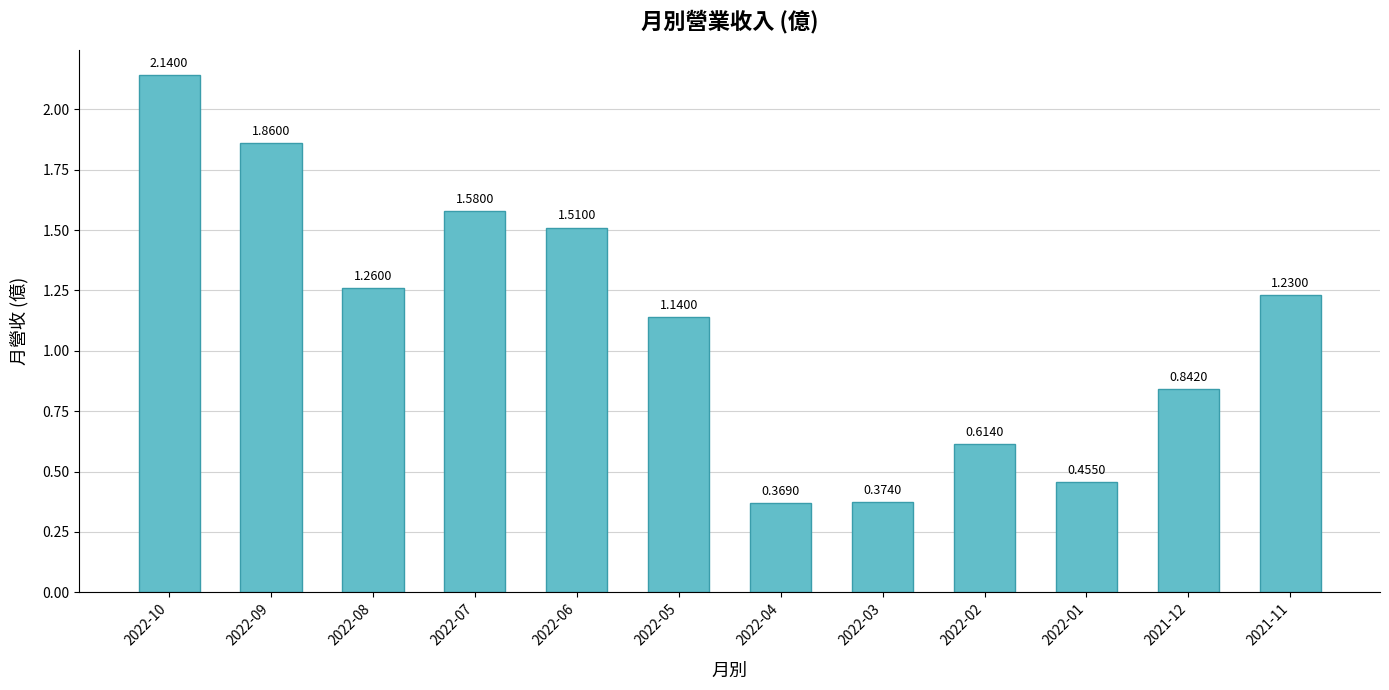

The value at 2021-12 is 0.2. True or false?

False